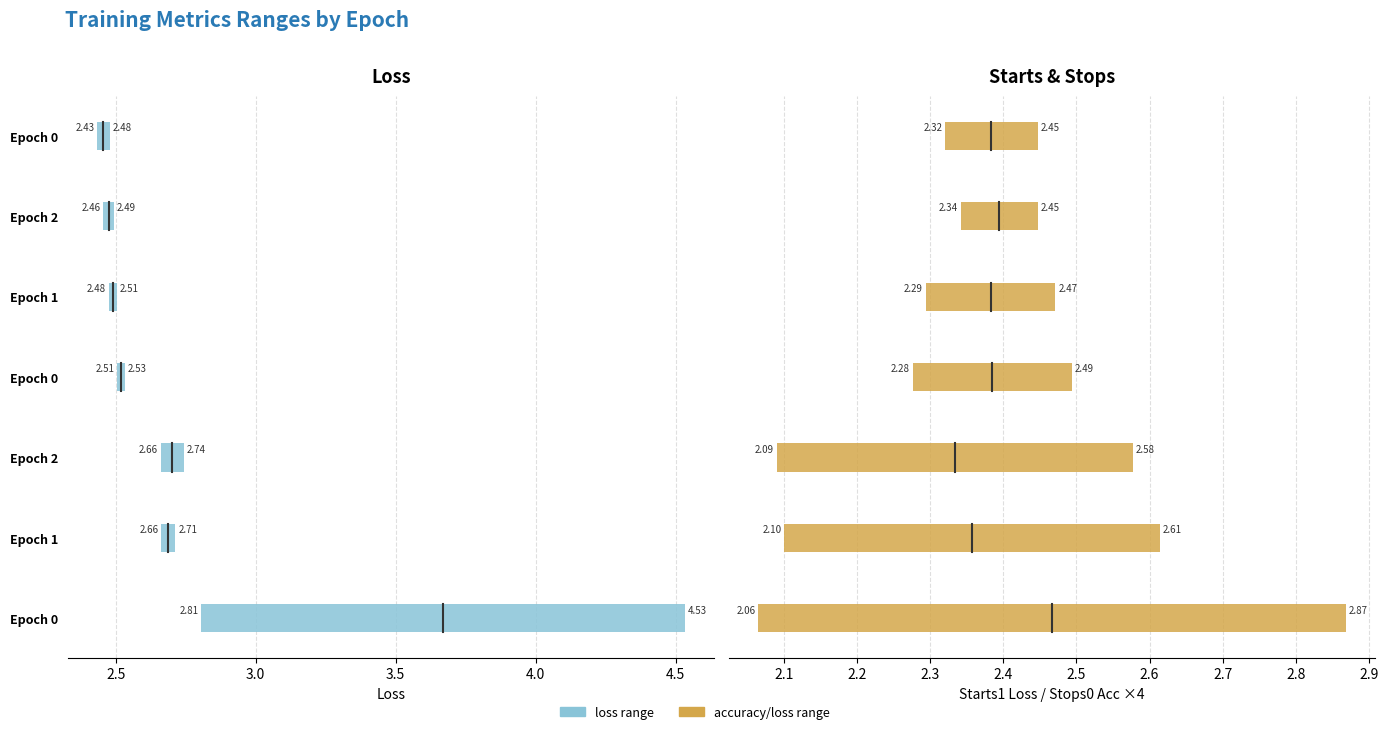

True or false: starts_1_loss has more than 0 interior local peaks.

False